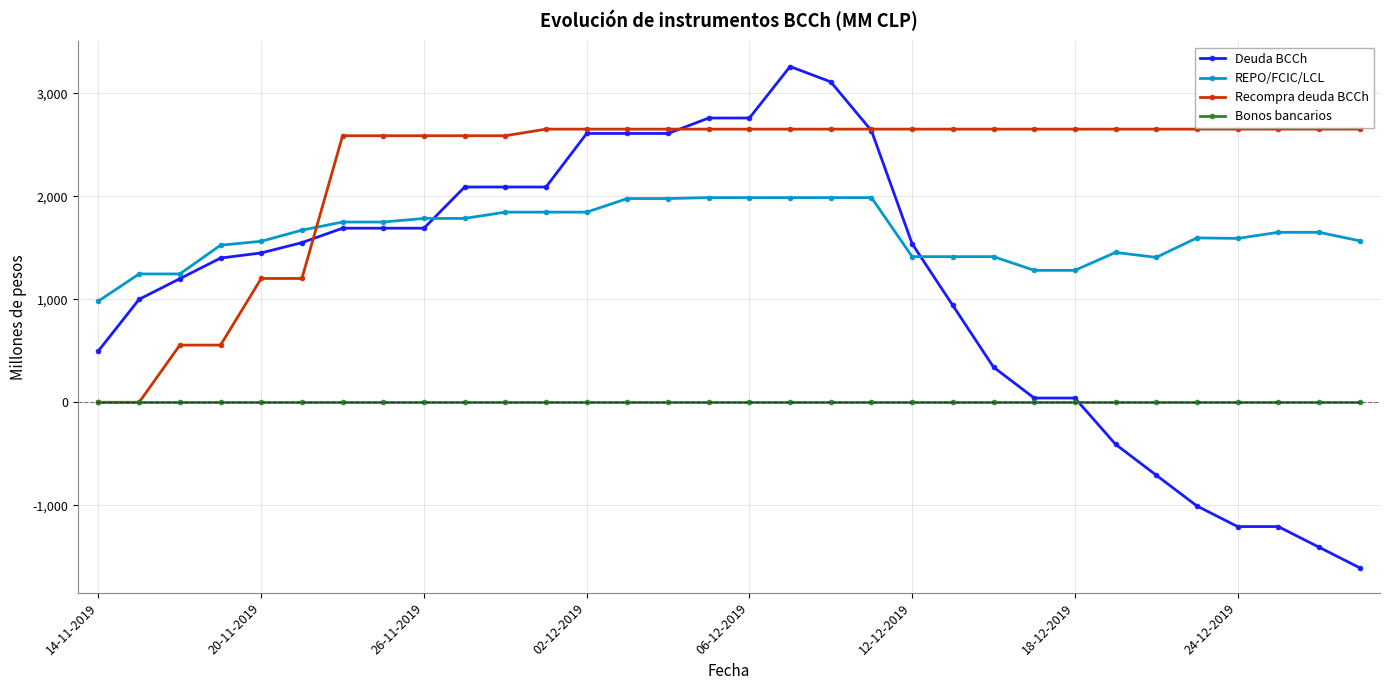

True or false: REPO/FCIC/LCL and Bonos bancarios cross at least once.

False